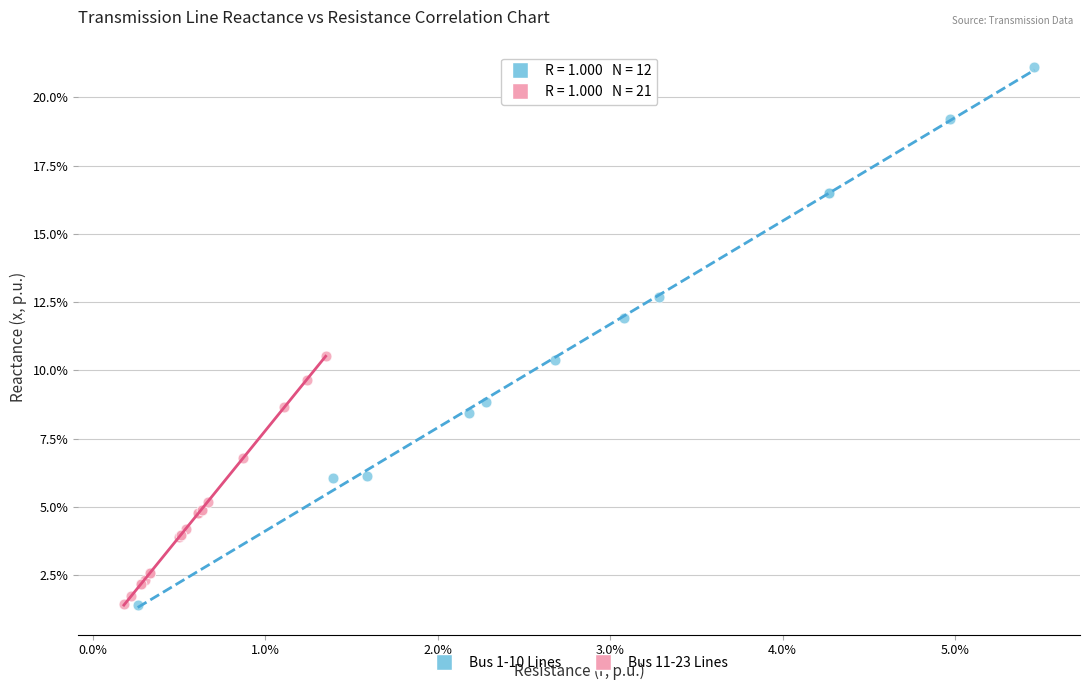

Which series contains the highest Y value?

Bus 1-10 Lines